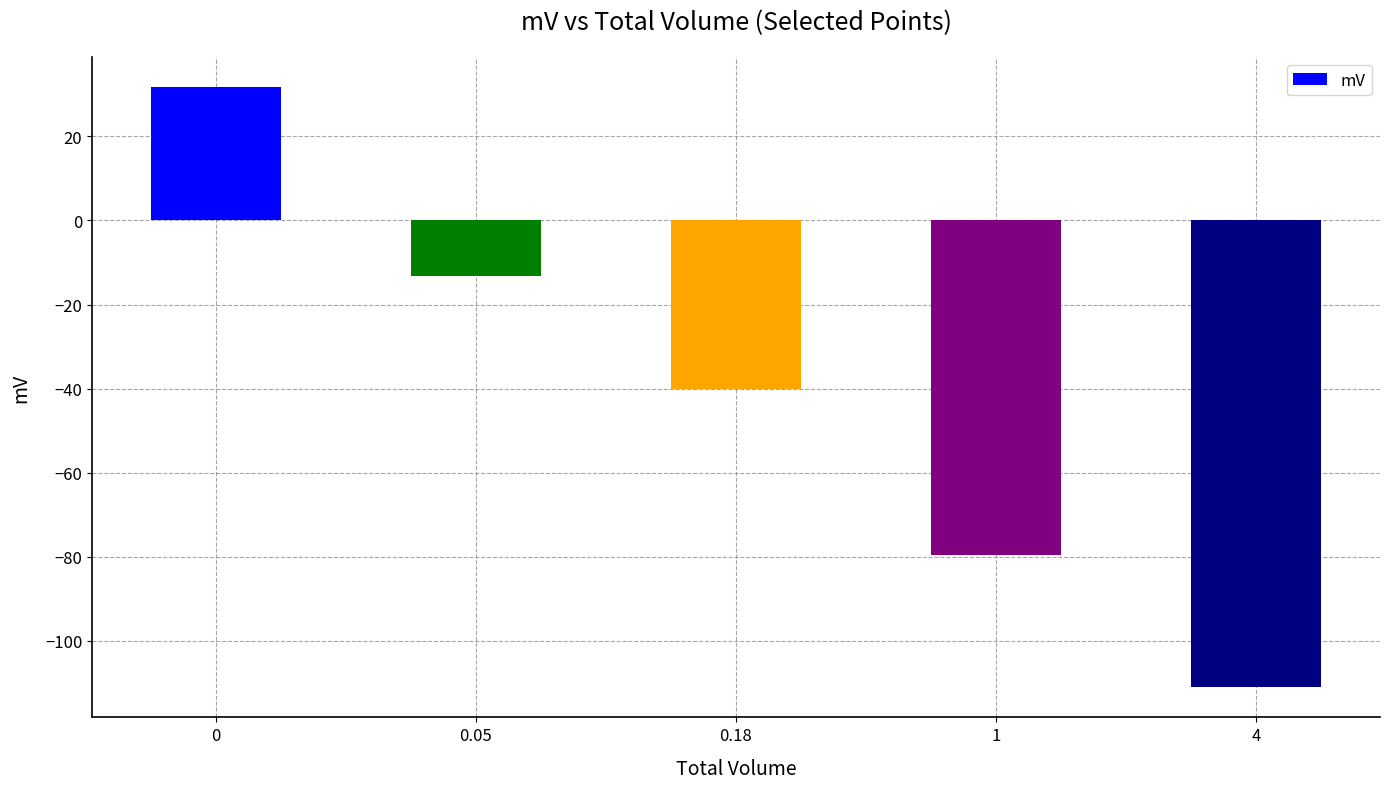

What is the value of the 1st bar from the left?

31.8